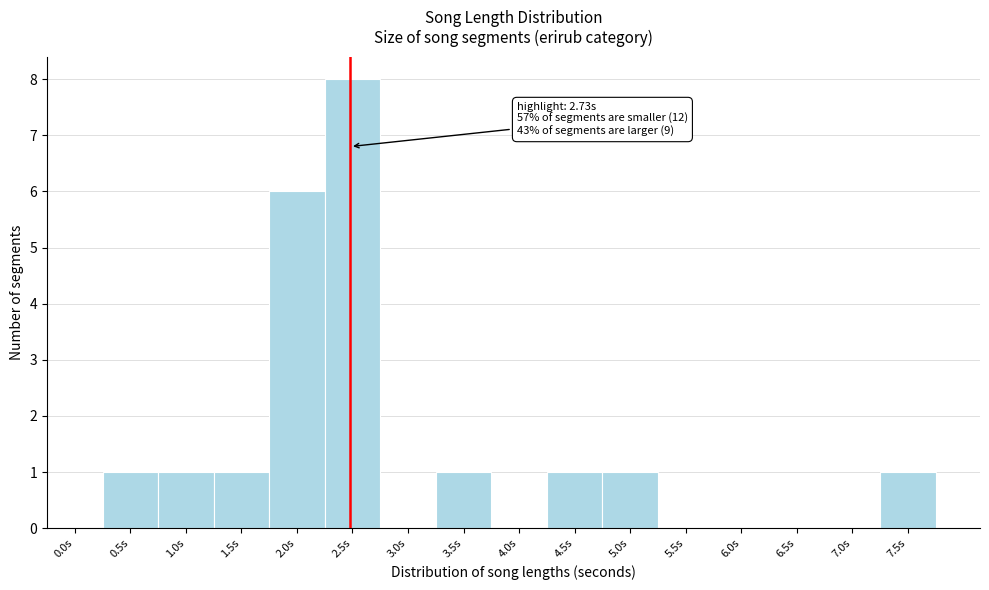

Reading left to right, list all the values displayed in this chart.

0.0s=0	0.5s=1	1.0s=1	1.5s=1	2.0s=6	2.5s=8	3.0s=0	3.5s=1	4.0s=0	4.5s=1	5.0s=1	5.5s=0	6.0s=0	6.5s=0	7.0s=0	7.5s=1